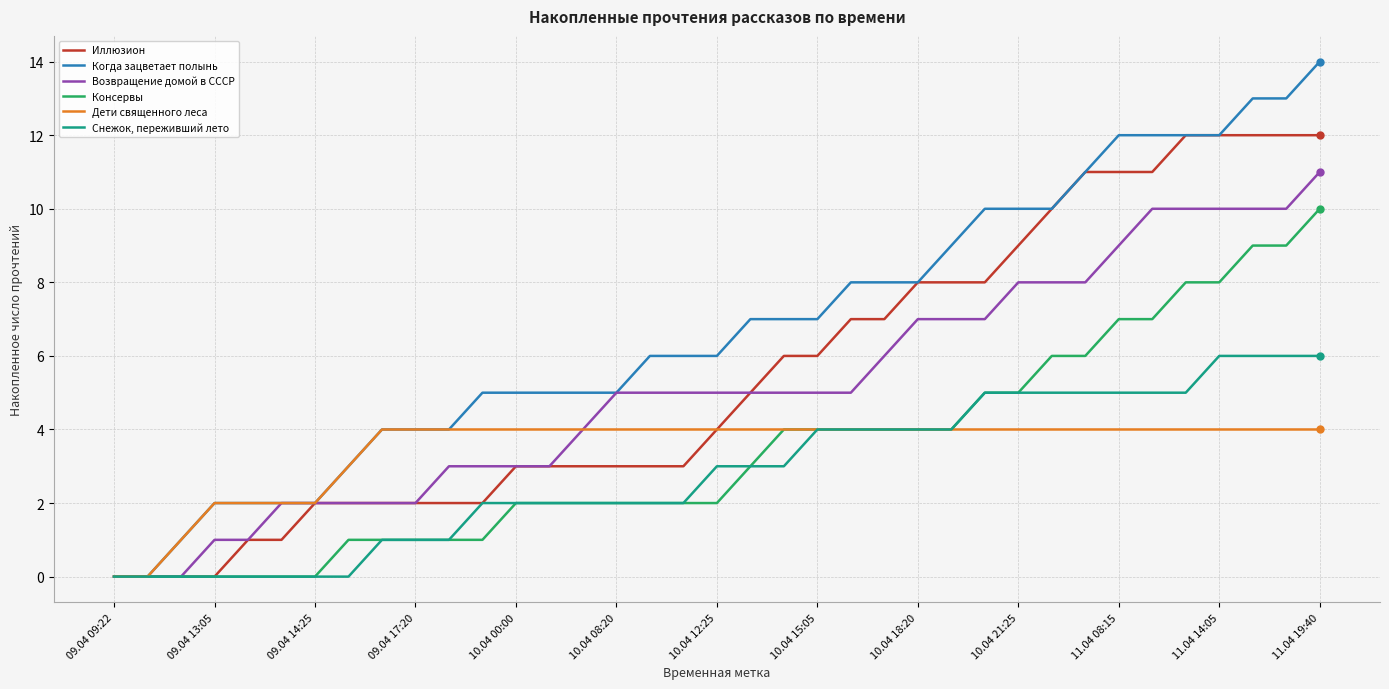

Which series has the largest total across all categories?

Когда зацветает полынь